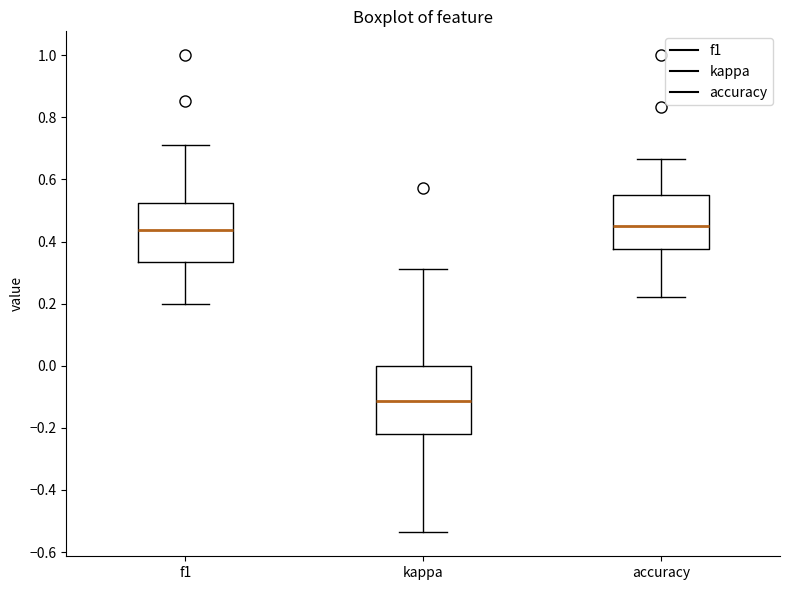

Where does the upper whisker of the box for kappa end on the y-axis? The values are not printed on the chart, so give them approximately, as read against the axis.

0.32